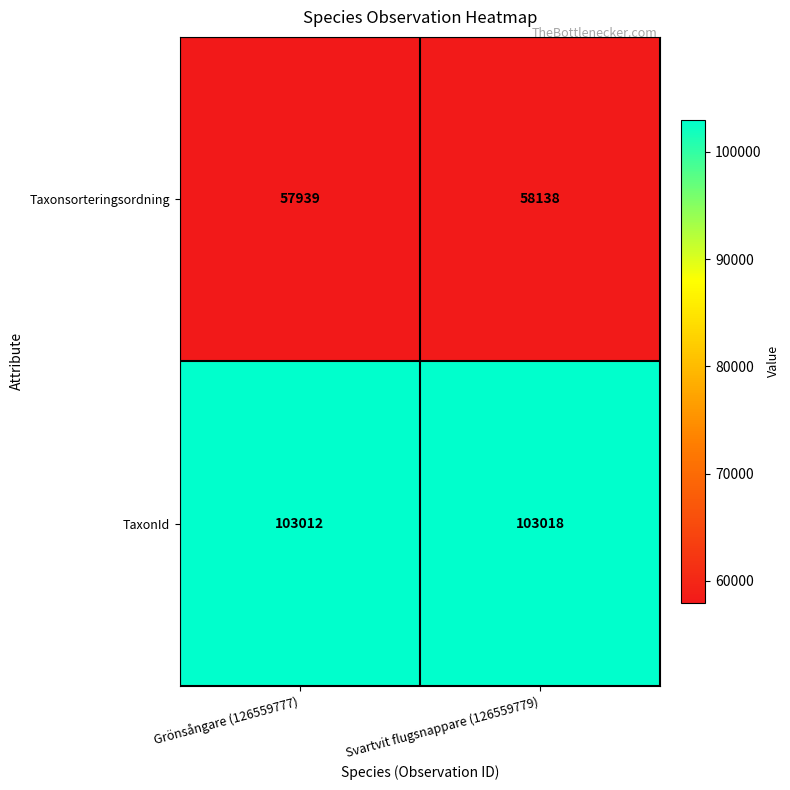

What is the total value across all series at Grönsångare (126559777)?

160951